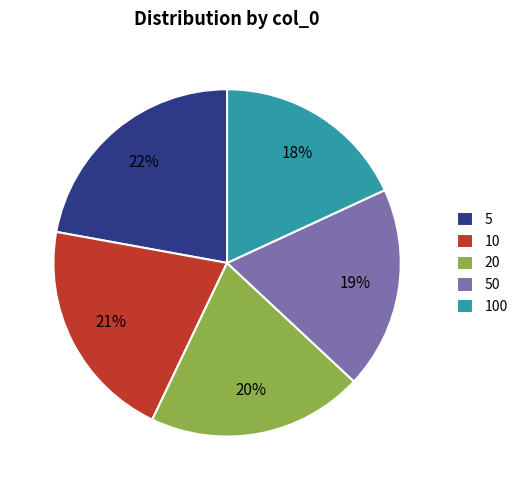

Is the sum of 50 and 10 greater than half?

No